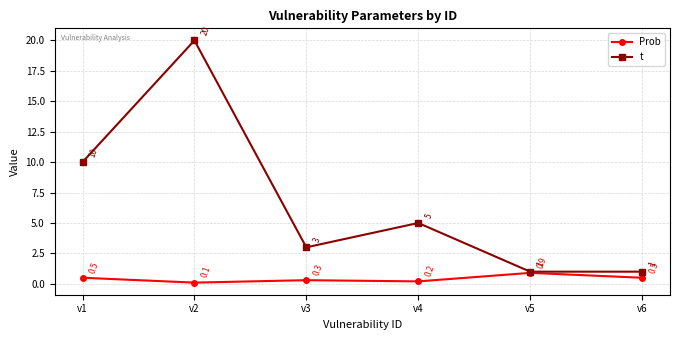

What are all the series names shown in the legend?

Prob, t